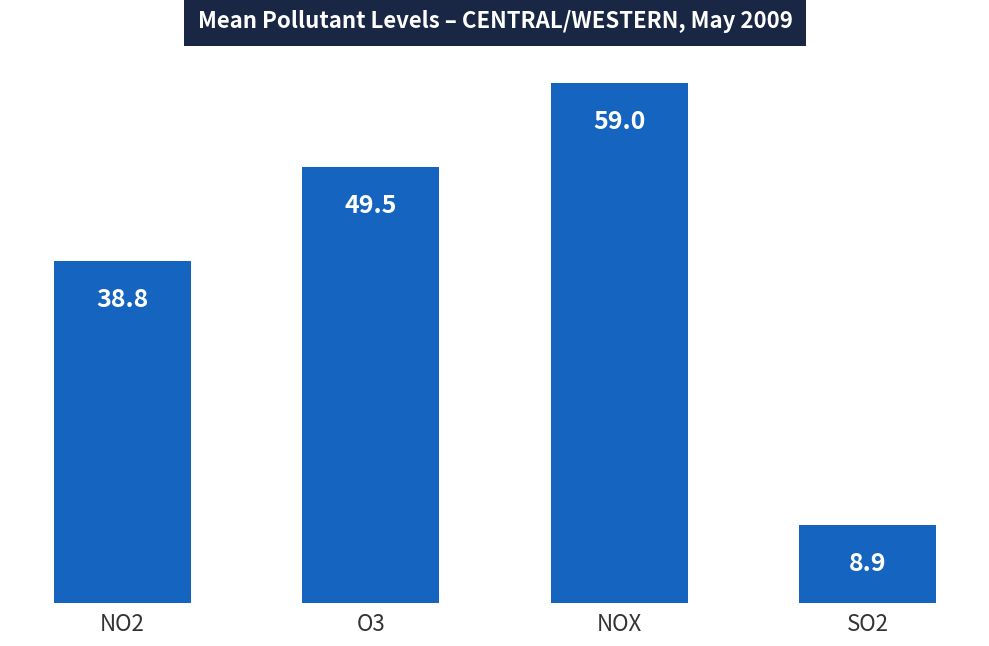

What is the maximum value shown in the chart?

59.0